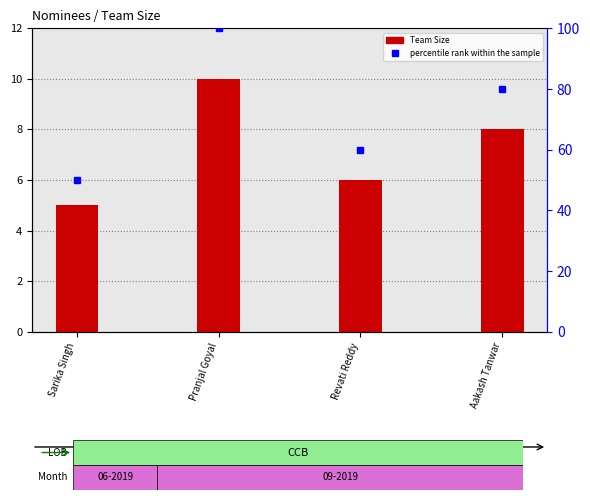

Which series has the largest range (max minus min)?

percentile rank within the sample